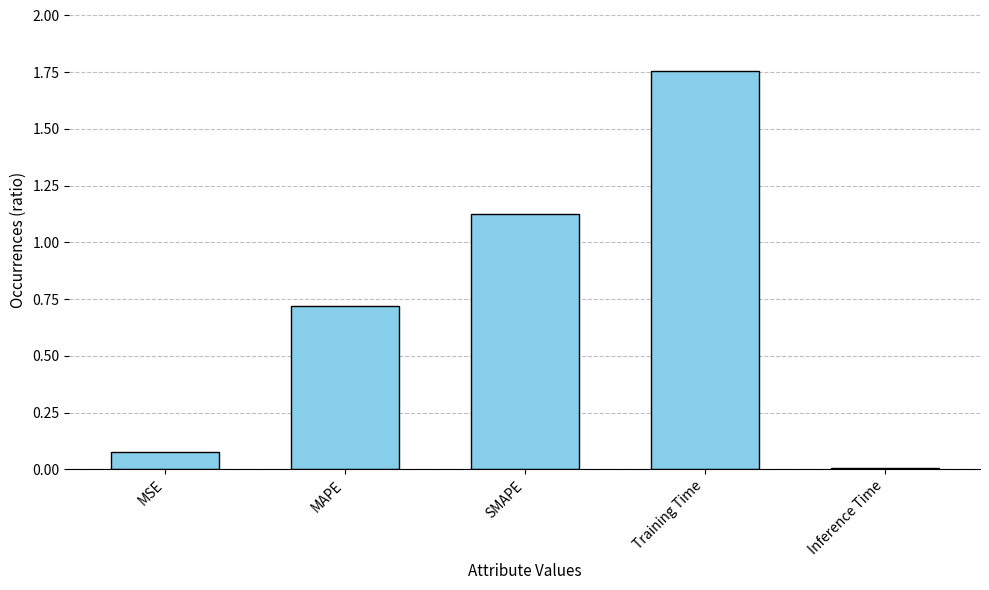

What is the change in value from SMAPE to Inference Time?

-1.1